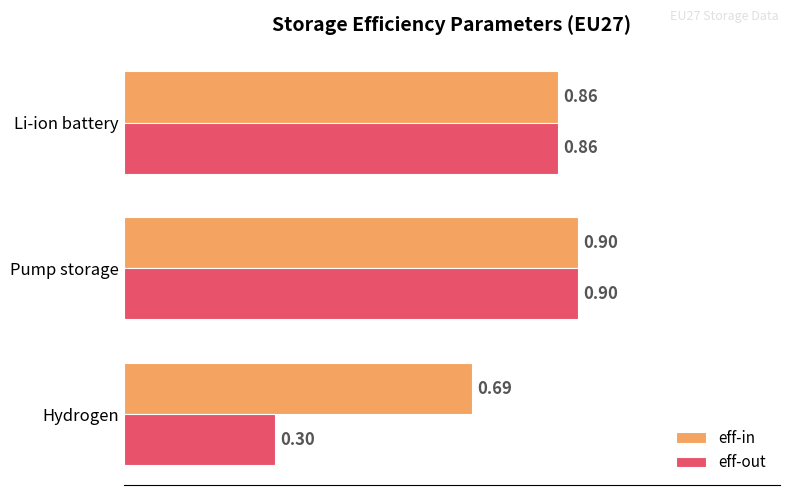

Which category has the highest value across all series?

Pump storage